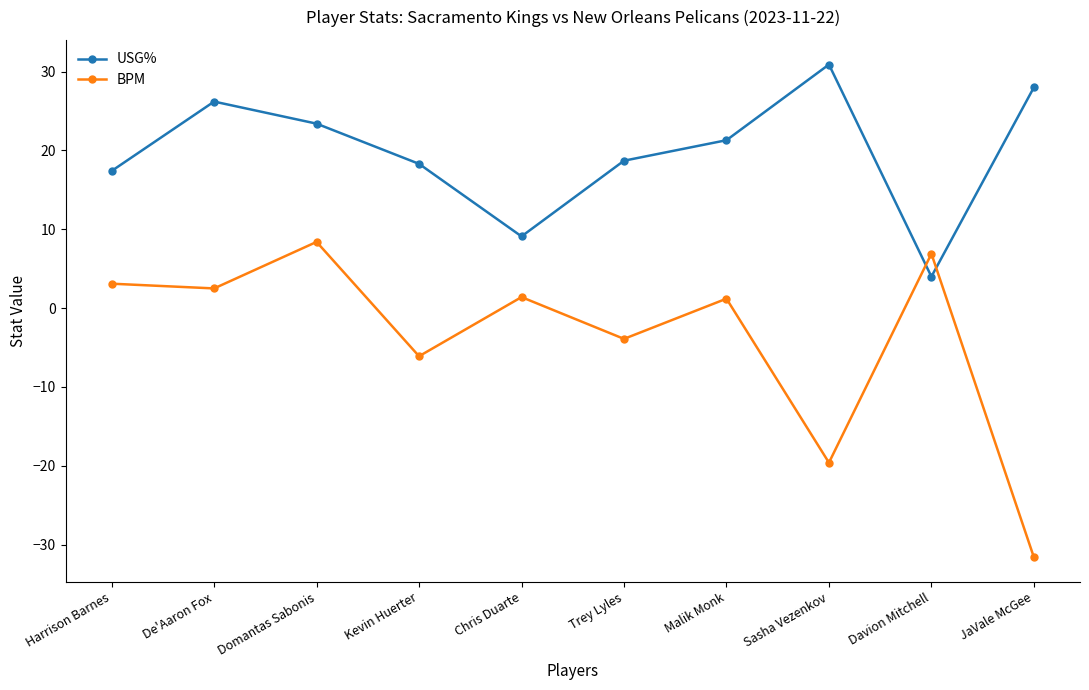

What are all the series names shown in the legend?

USG%, BPM